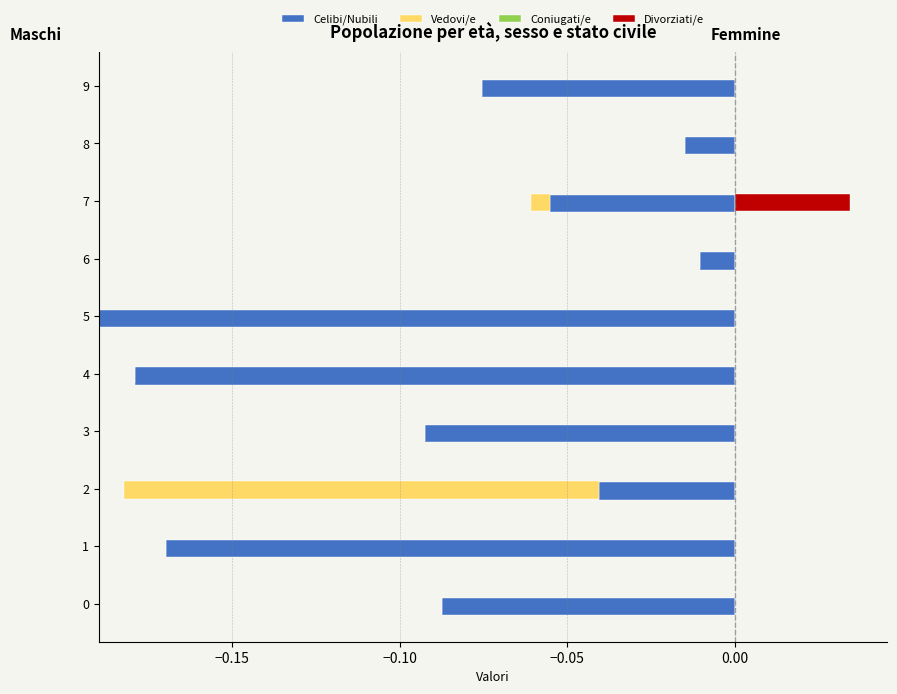

Between 7 and 4, which is larger?

7